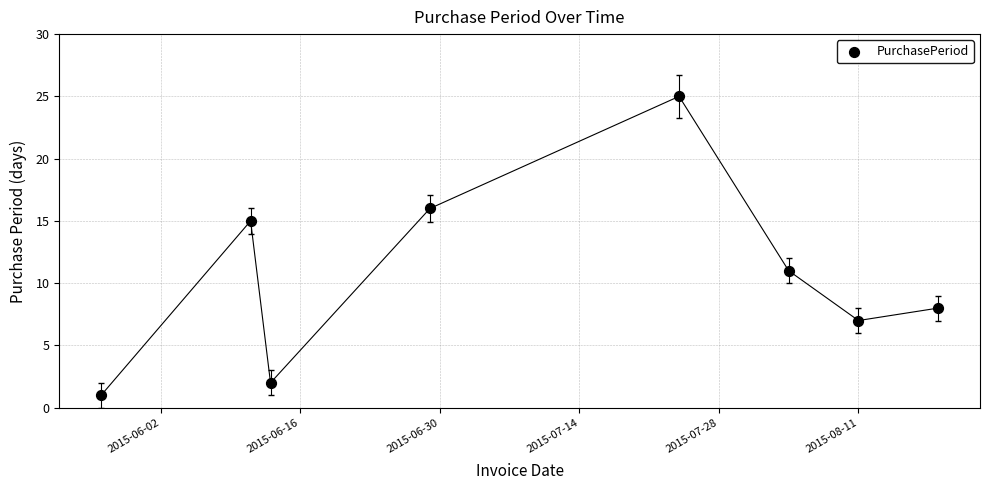

What is the average Y value?

11